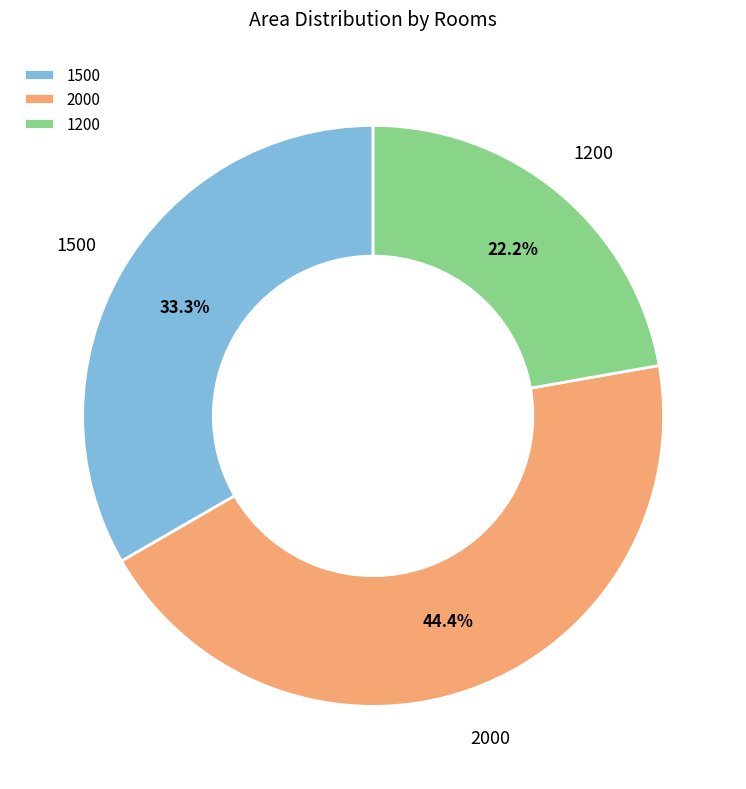

What is the ratio of the value at 2000 to the value at 1200?

2.0